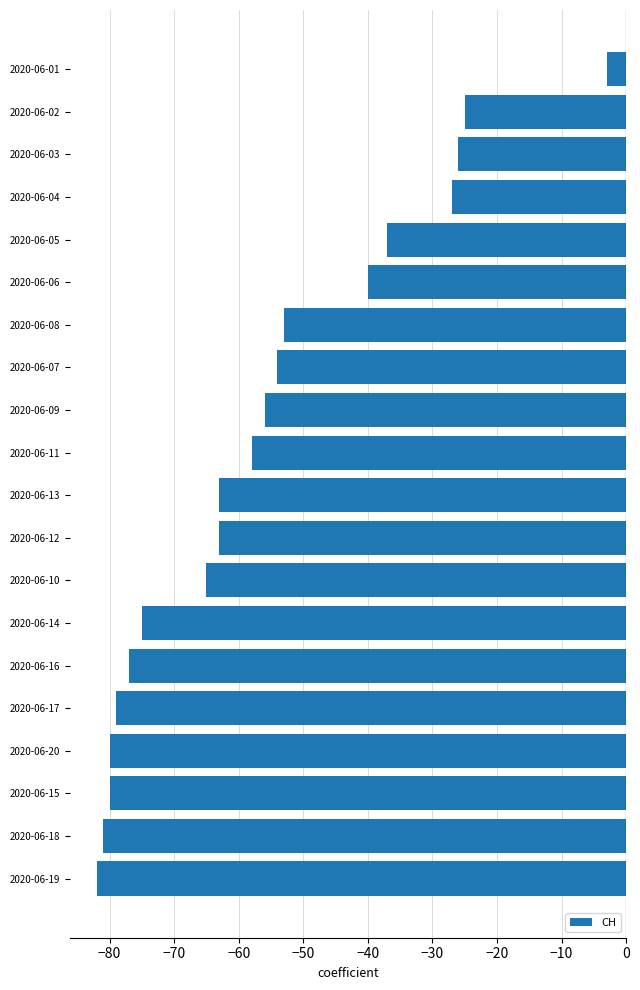

What is the difference between the maximum and second lowest values?

78